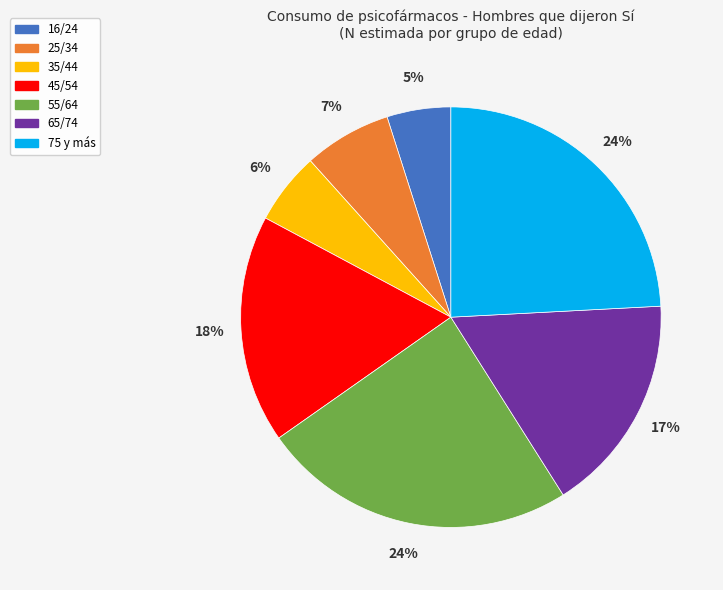

What percentage is the 25/34 slice, to the nearest percent?

7%